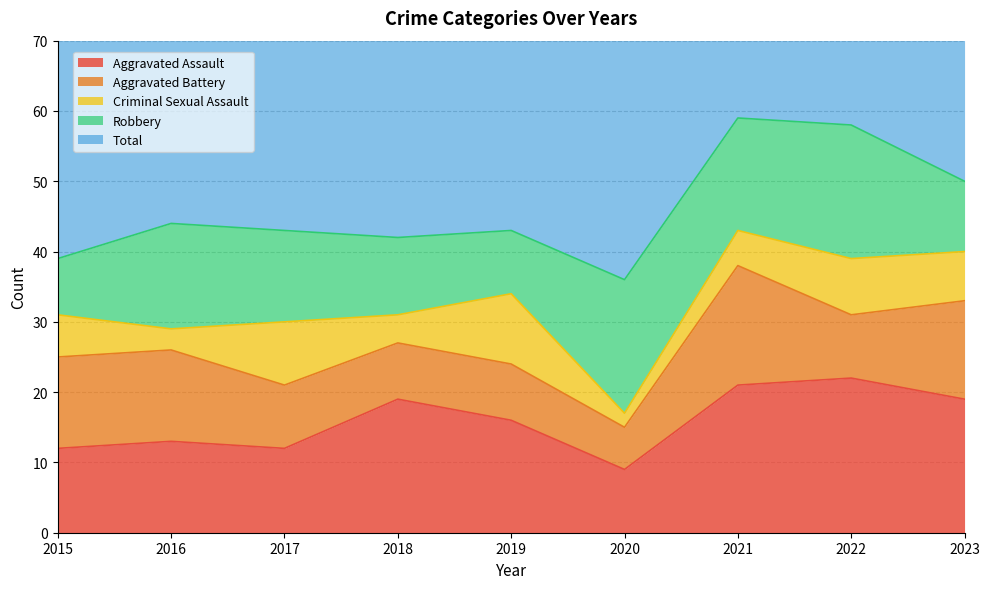

Rank the series at 2019 from lowest to highest value.

Aggravated Battery, Robbery, Criminal Sexual Assault, Aggravated Assault, Total